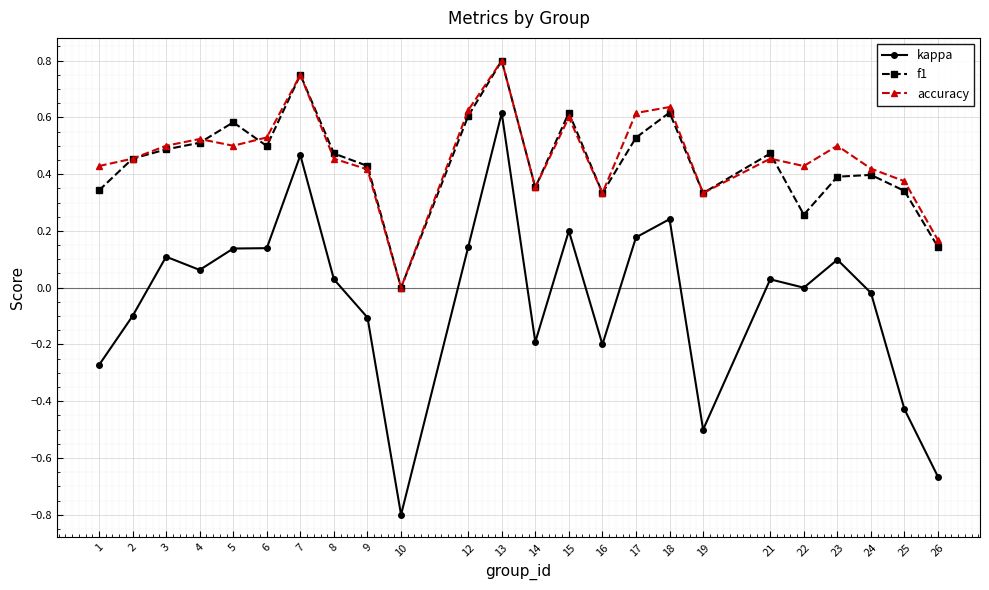

How many categories are shown in the chart?

24